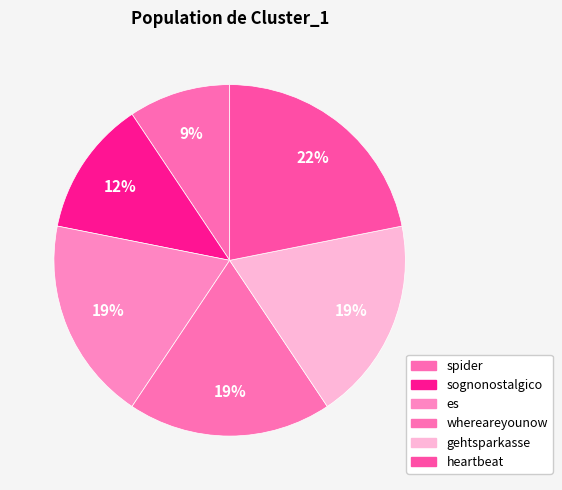

Do sognonostalgico and es together represent more than half of the pie?

No